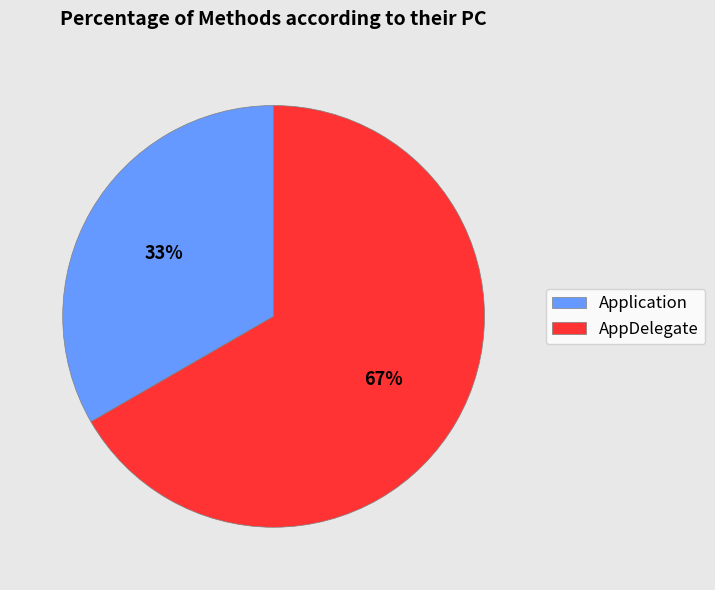

The Application slice represents 33% of the pie. True or false?

True